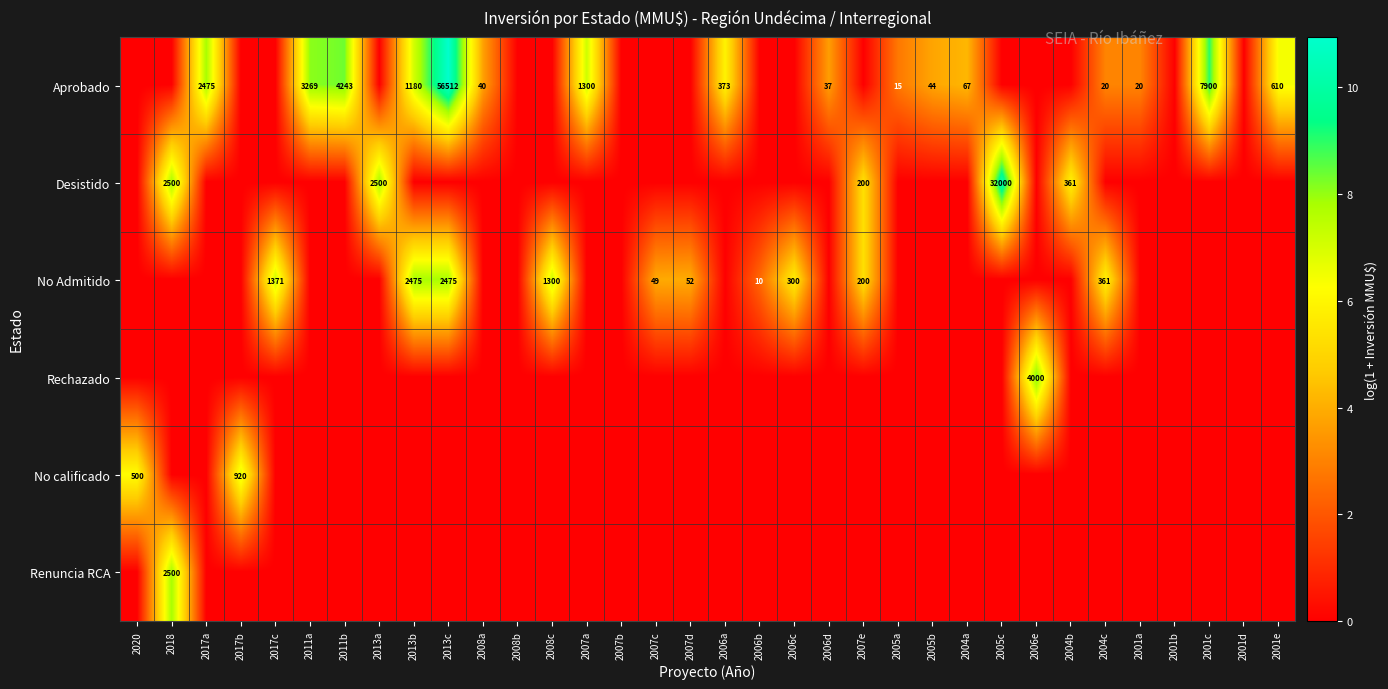

True or false: No Admitido has a value of 361 at 2004c.

True